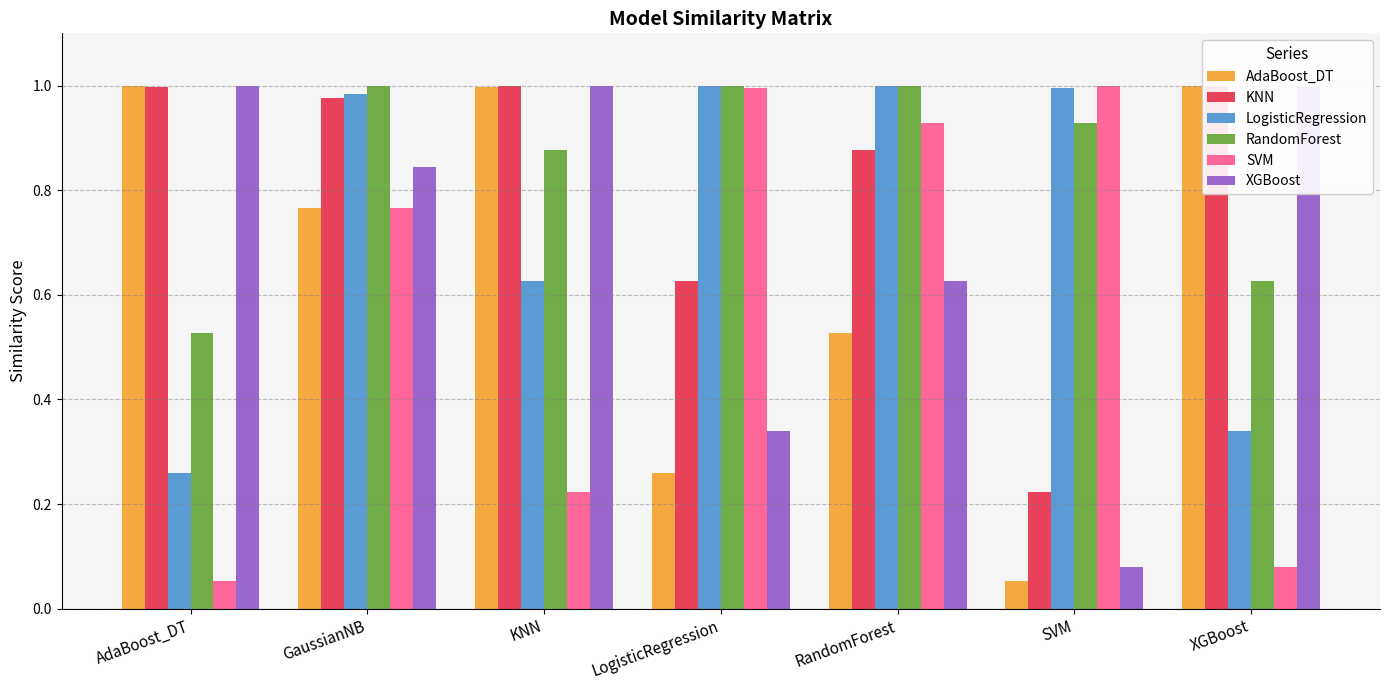

What is the difference between the maximum and minimum values in the XGBoost series?

0.9